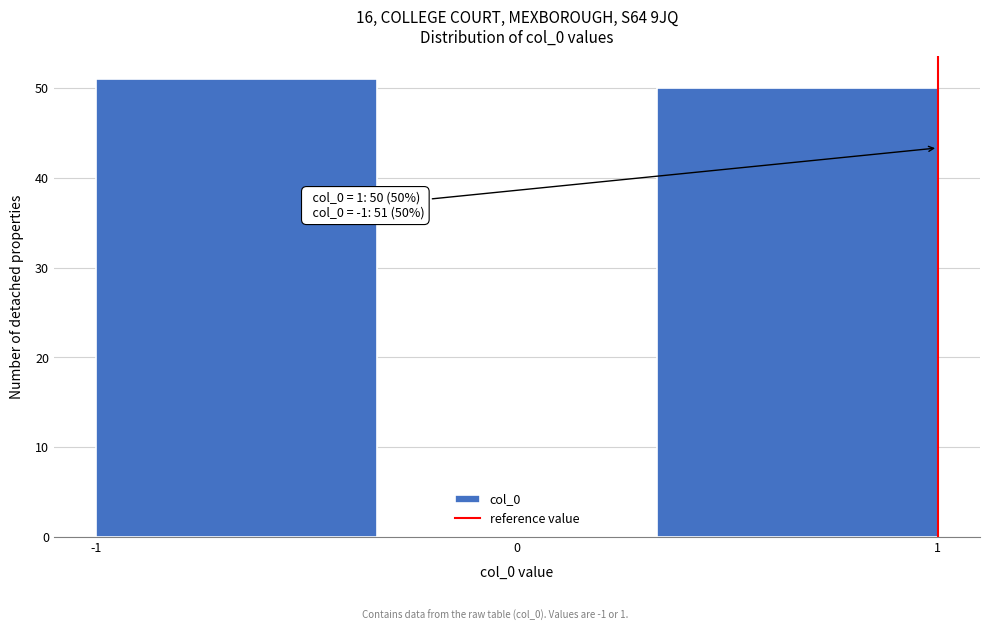

Which range on the x-axis has the tallest bar?

-1.0 to -0.3